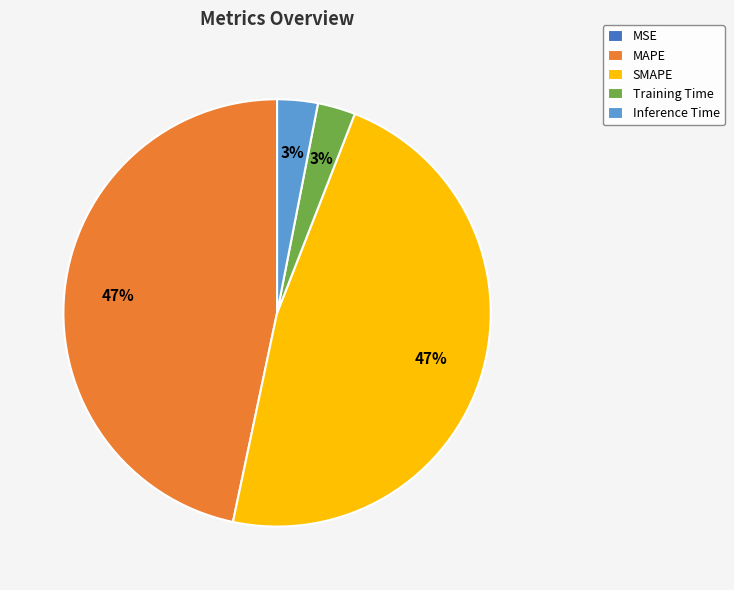

To the nearest percent, what is the average slice percentage?

20%